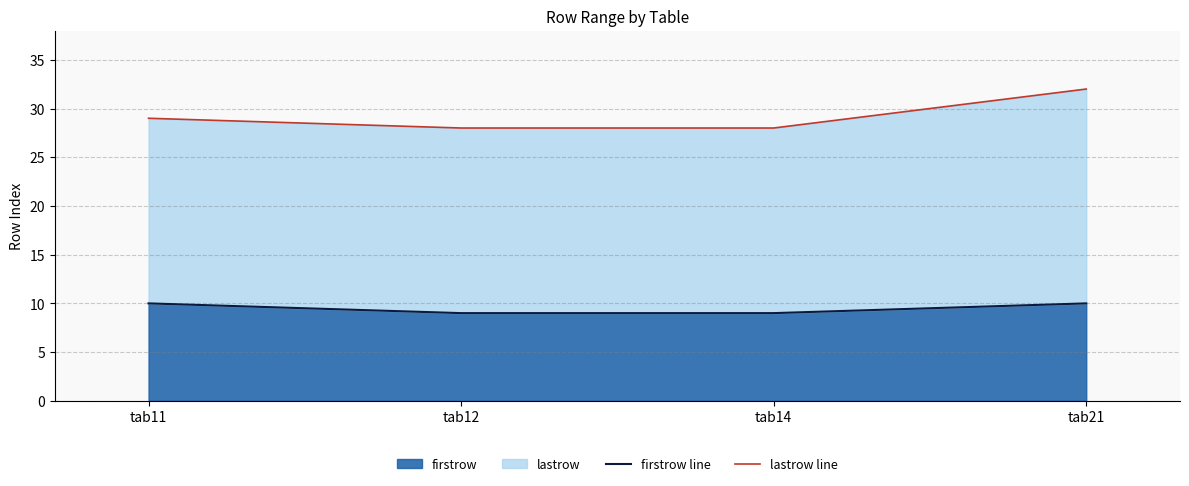

Reading left to right, what are all the values shown in this chart?

firstrow line: 10	9	9	10
lastrow line: 29	28	28	32